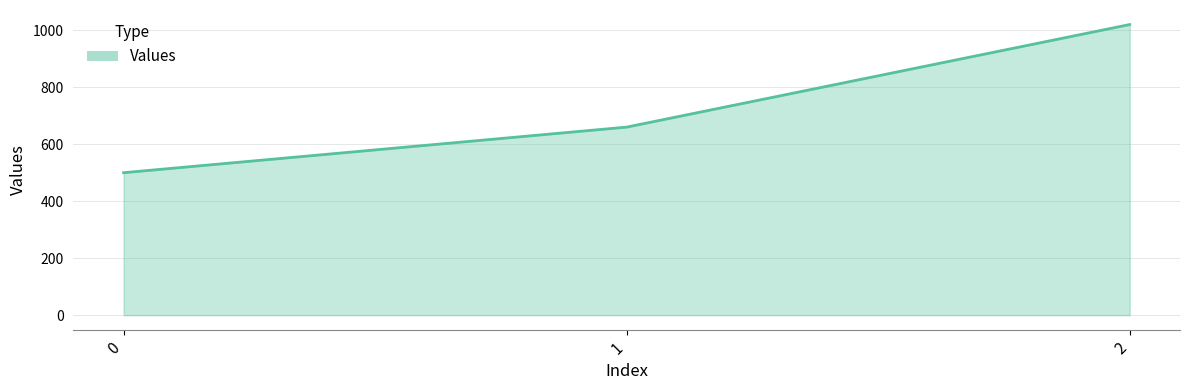

Count the values in the range 500 to 1020.

3